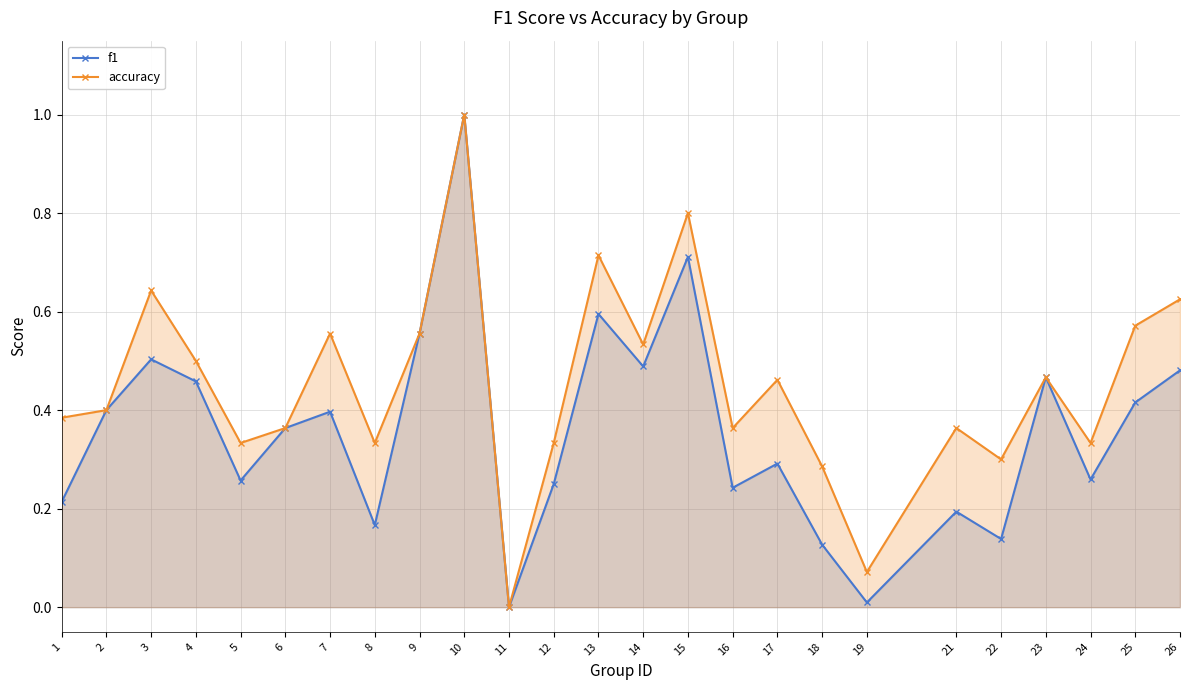

Is it true that accuracy equals 0.6 at 9?

True